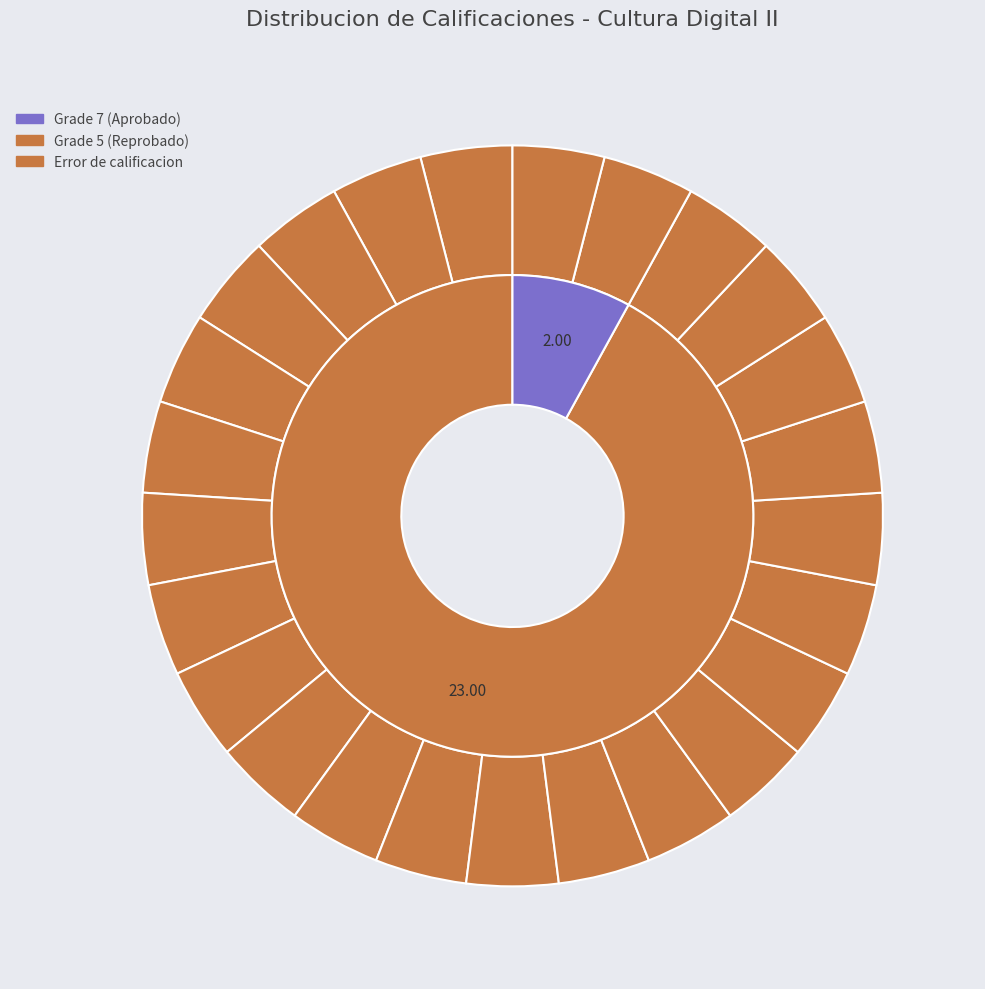

To the nearest percent, what is the average slice percentage?

4%